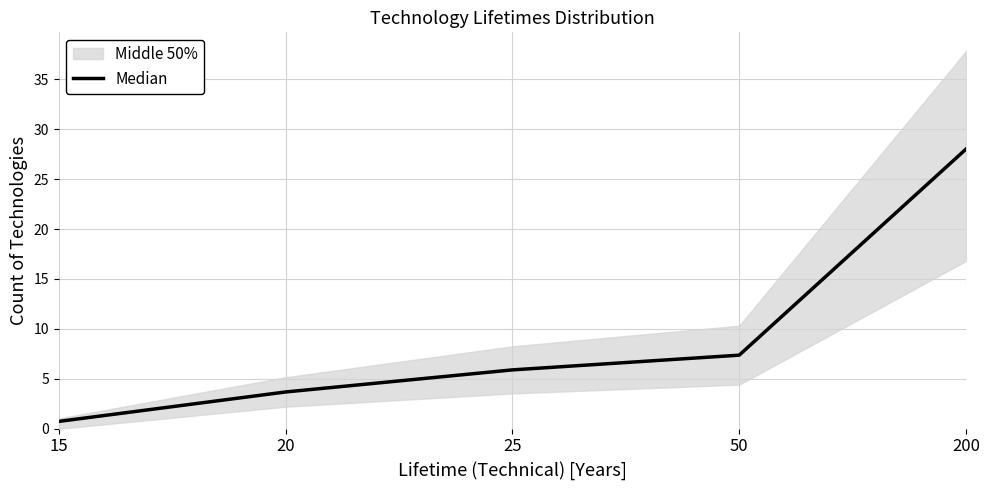

Which label corresponds to the smallest value in the chart?

15